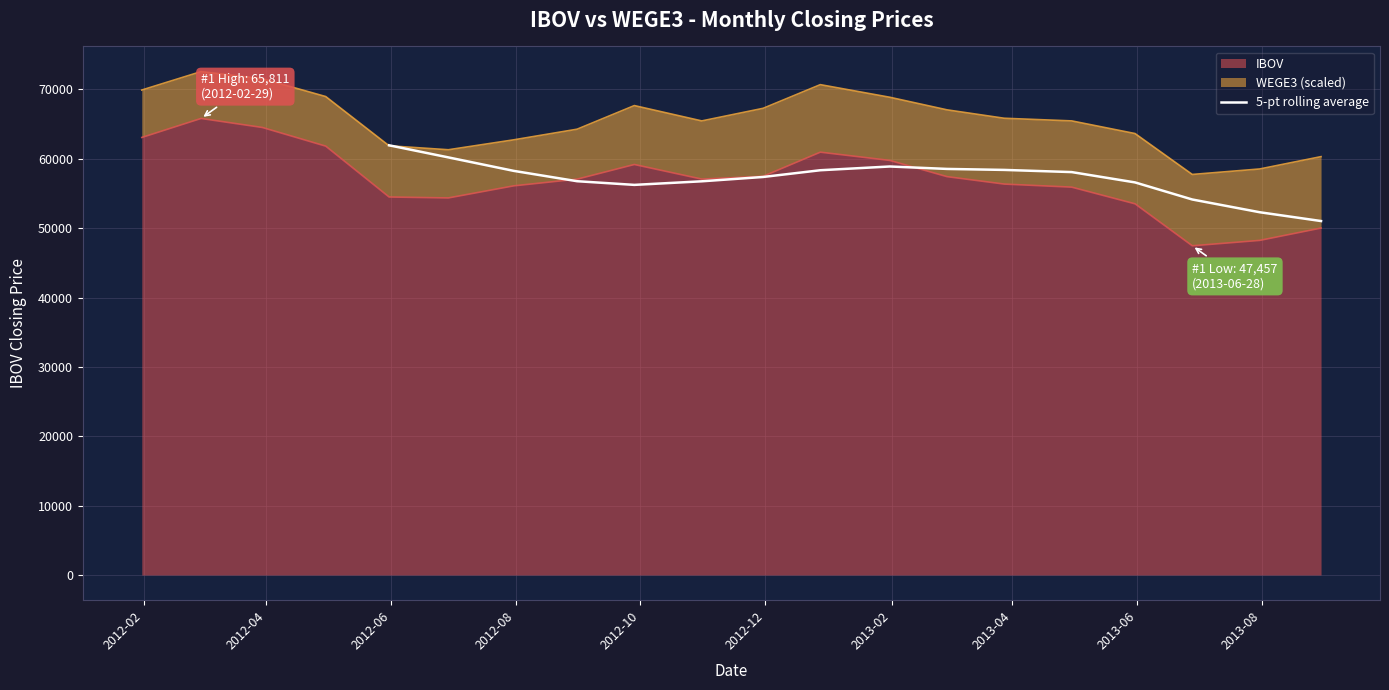

What is the minimum value for 5-pt rolling average?

51023.6